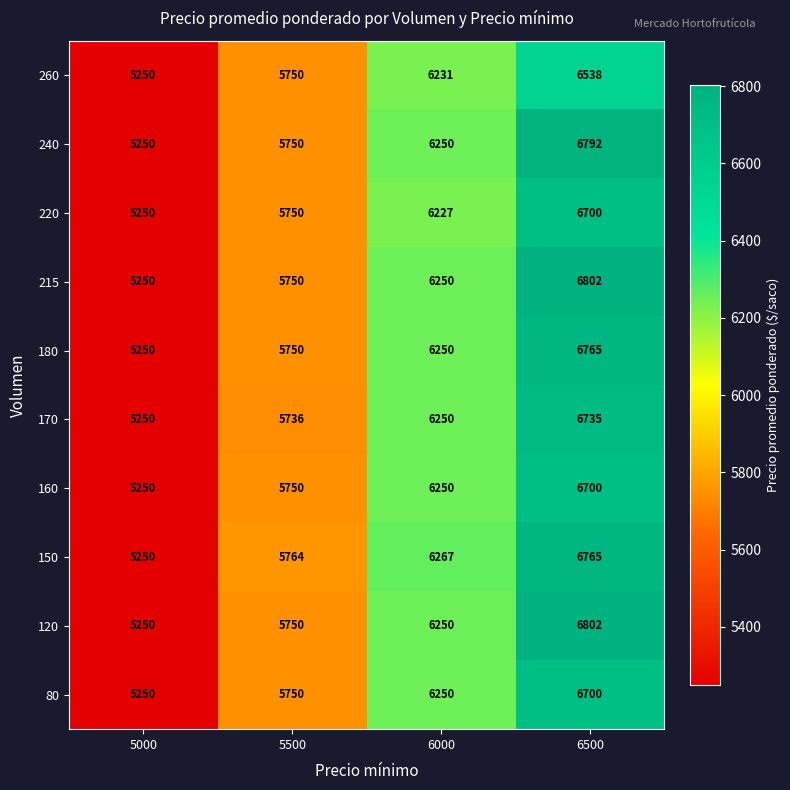

Rank the categories by 150 value from highest to lowest.

6500, 6000, 5500, 5000